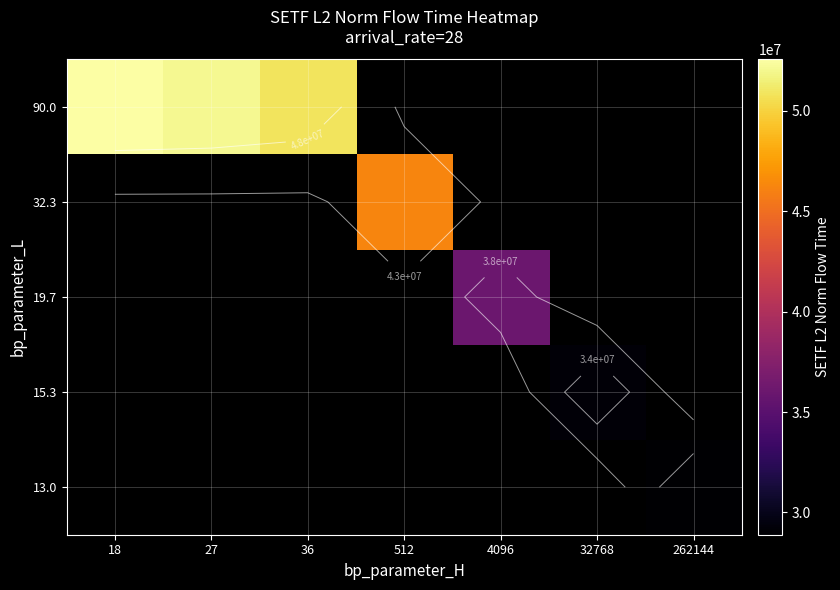

Count the number of categories in the chart.

7